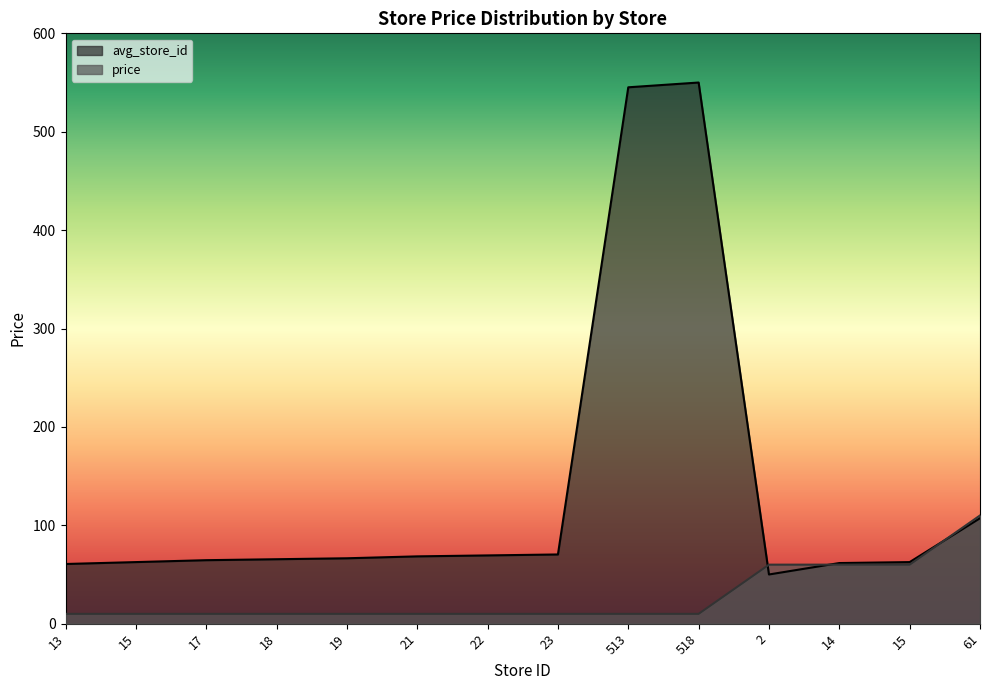

What is the approximate value of avg_store_id at 15?

62.6